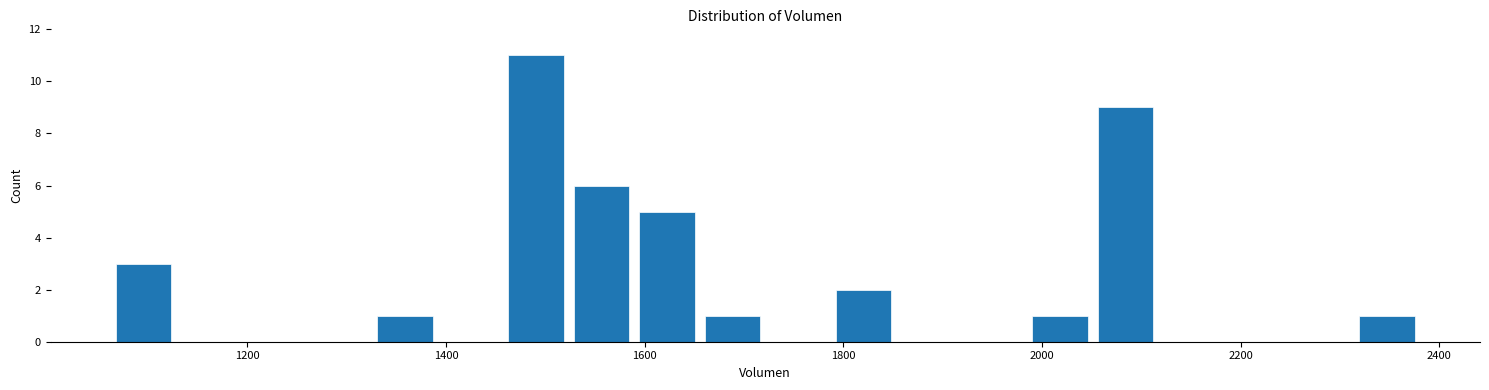

Read against the x-axis, roughly where is the centre of the tallest bar?

1500